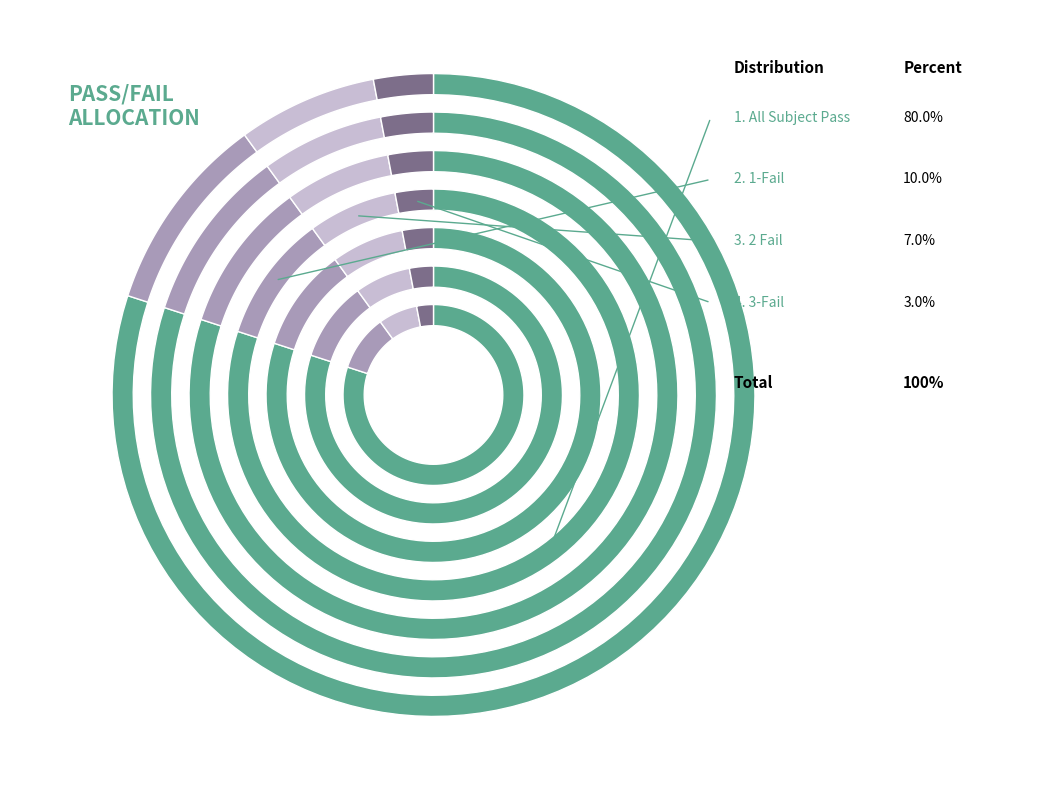

Combined, do All Subject Pass and 1-Fail account for over 50%?

Yes